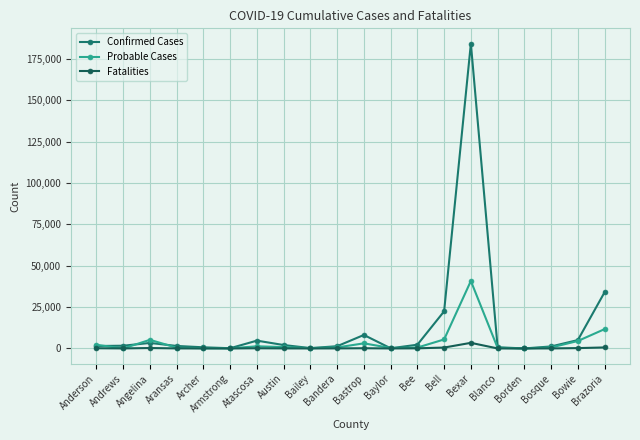

The value of Fatalities at Baylor is 29. True or false?

False